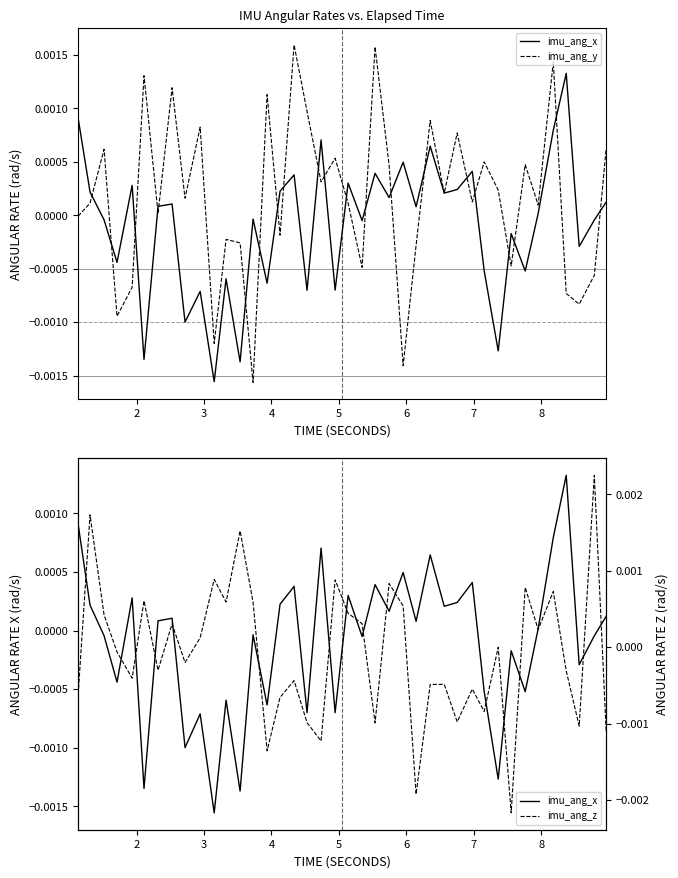

True or false: imu_ang_x has a value of 0.0 at 27.

False